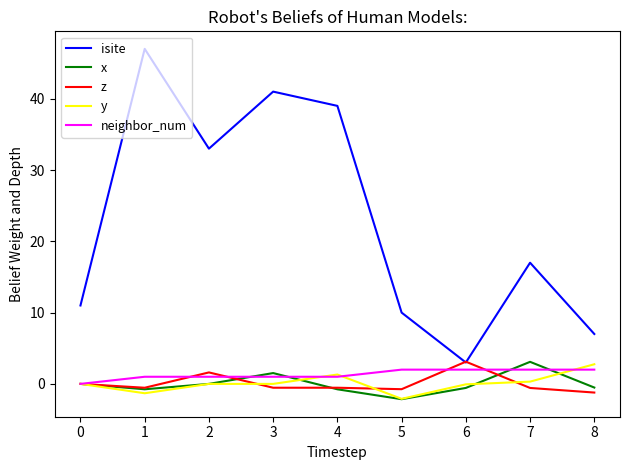

Is the value of neighbor_num at 1 greater than the value of z at 5?

Yes